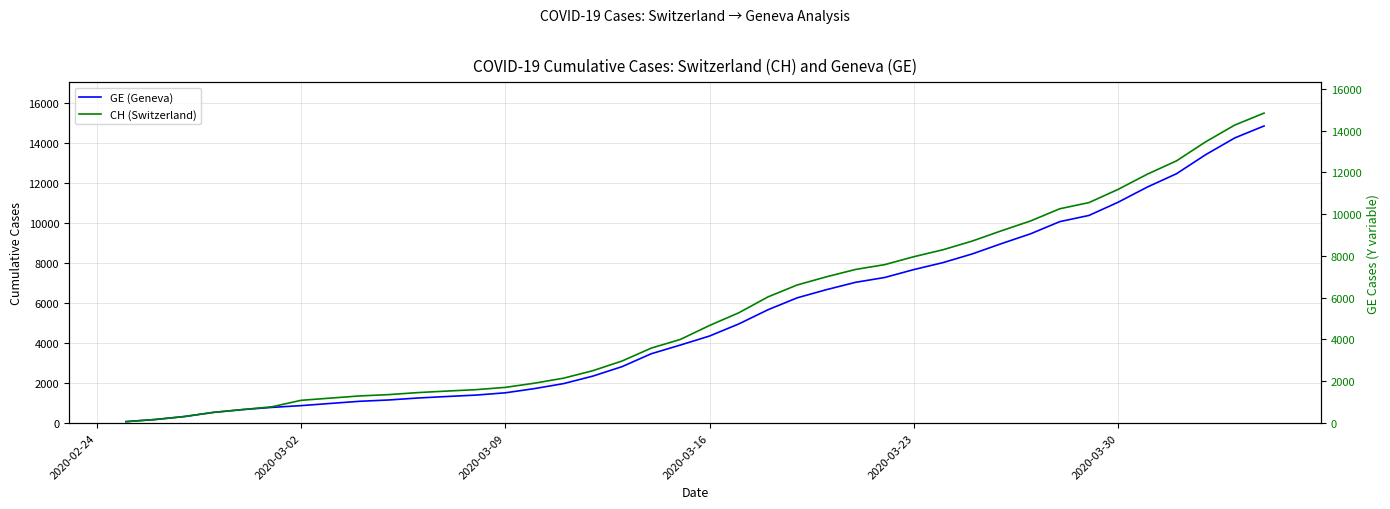

Is the value of GE (Geneva) at 31 greater than the value of CH (Switzerland) at 7?

Yes